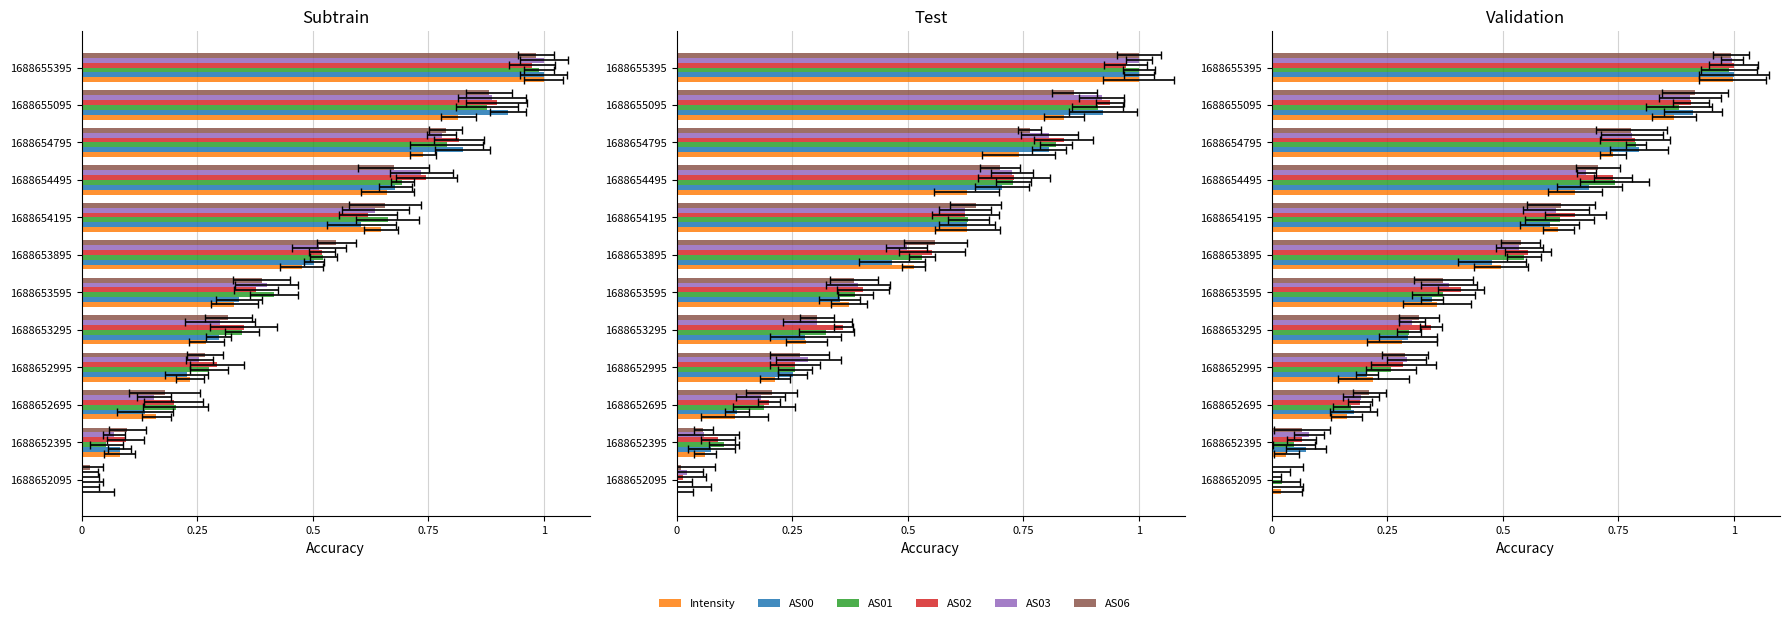

How many distinct data groups are displayed?

6